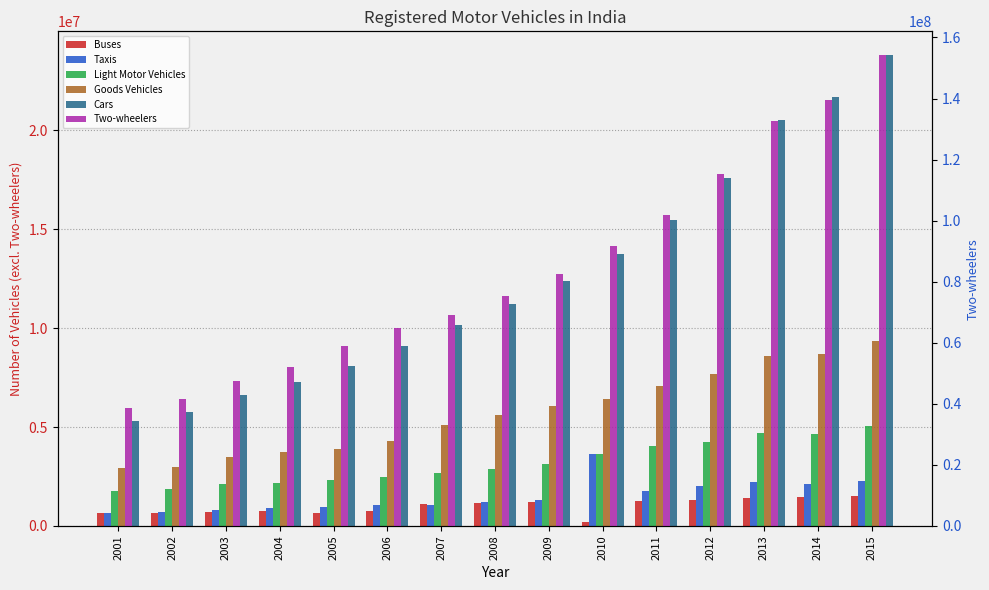

How many bars are there in each group?

6